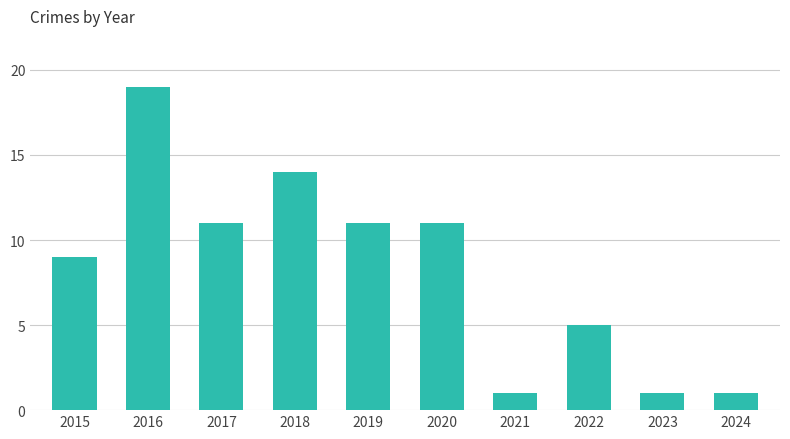

What is the difference between the second highest and minimum values?

13